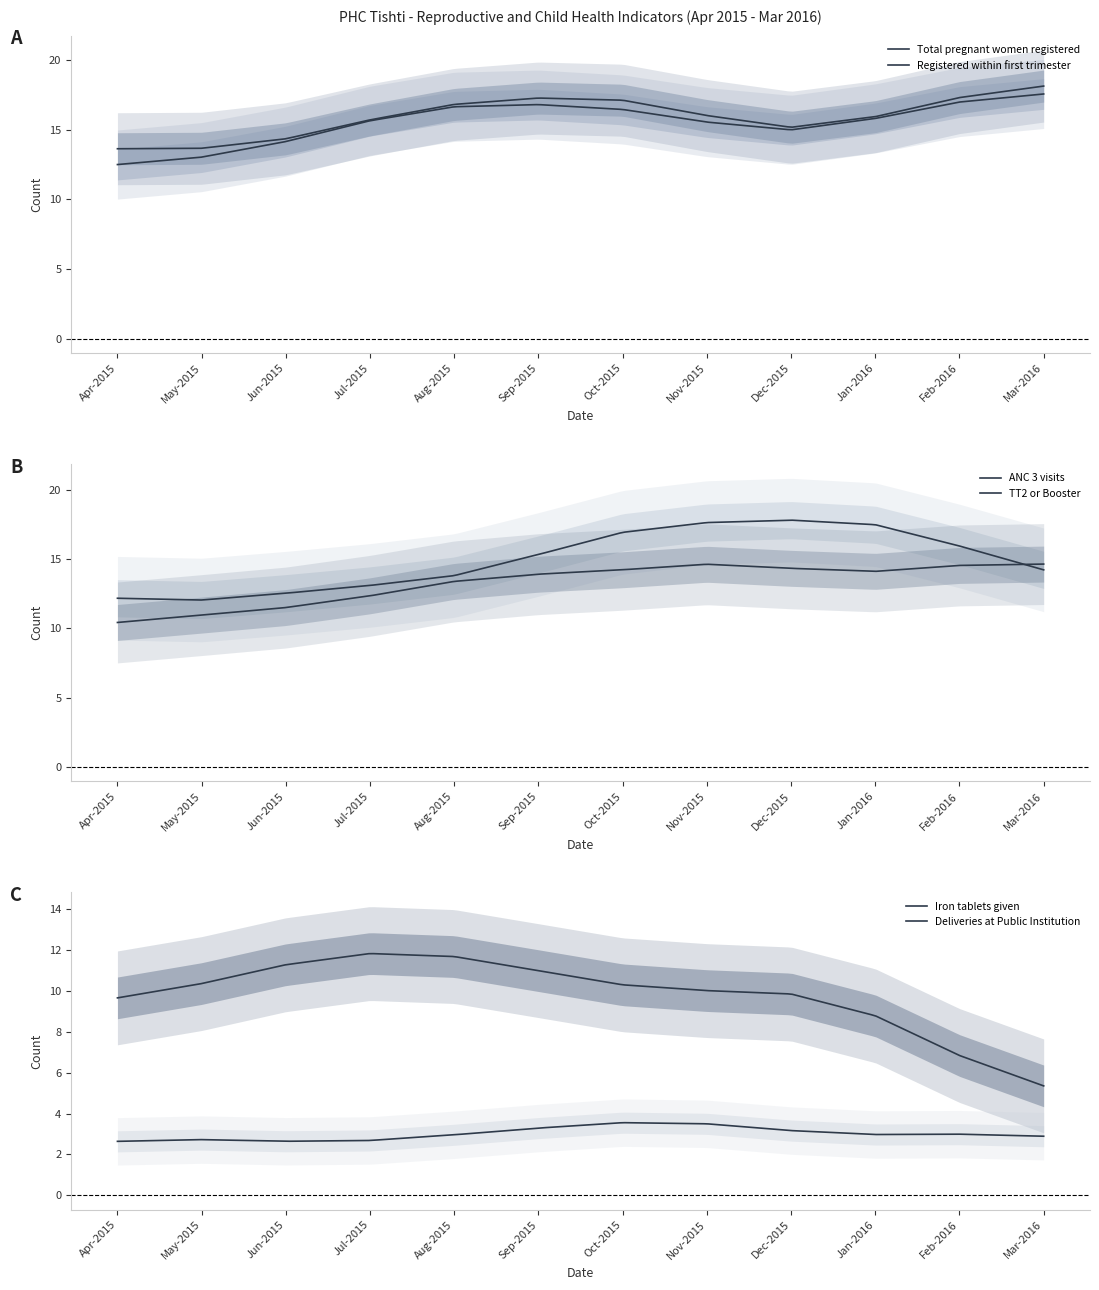

At how many categories does at least one series exceed 12?

12